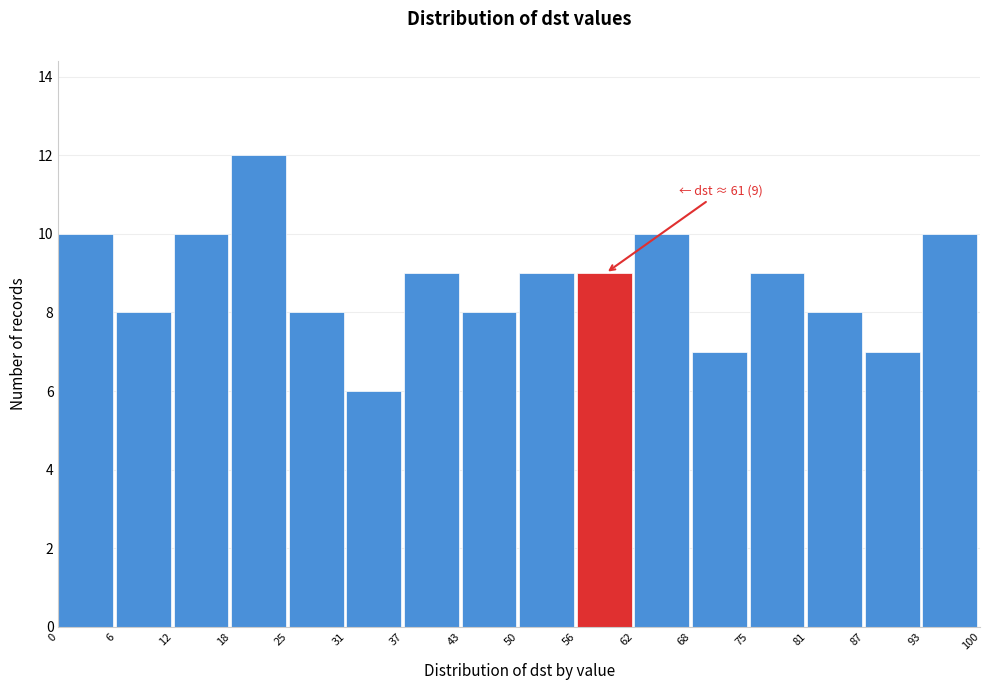

Which range on the x-axis has the tallest bar?

18 to 25